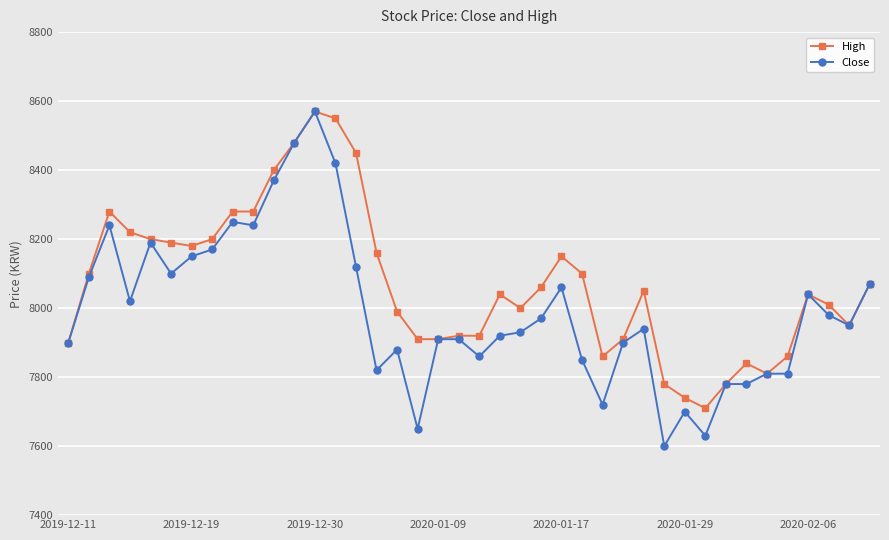

What is the value of the Close point at the 19th from the left?

7910